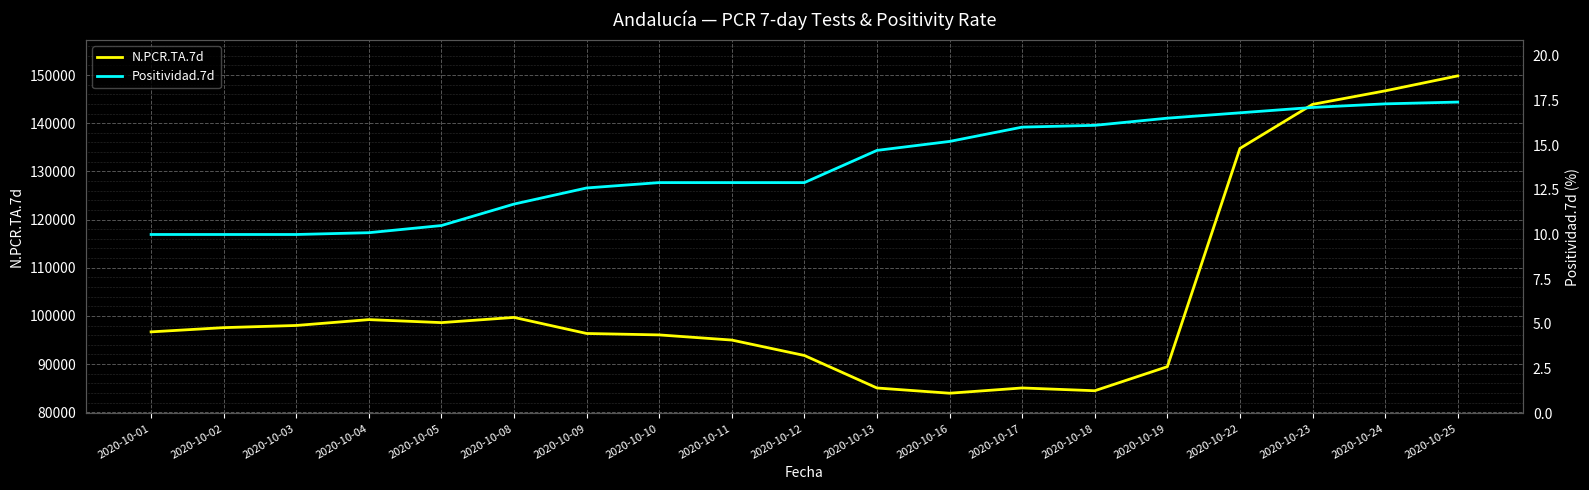

What is the value of the N.PCR.TA.7d point at the 18th from the left?

146713.0